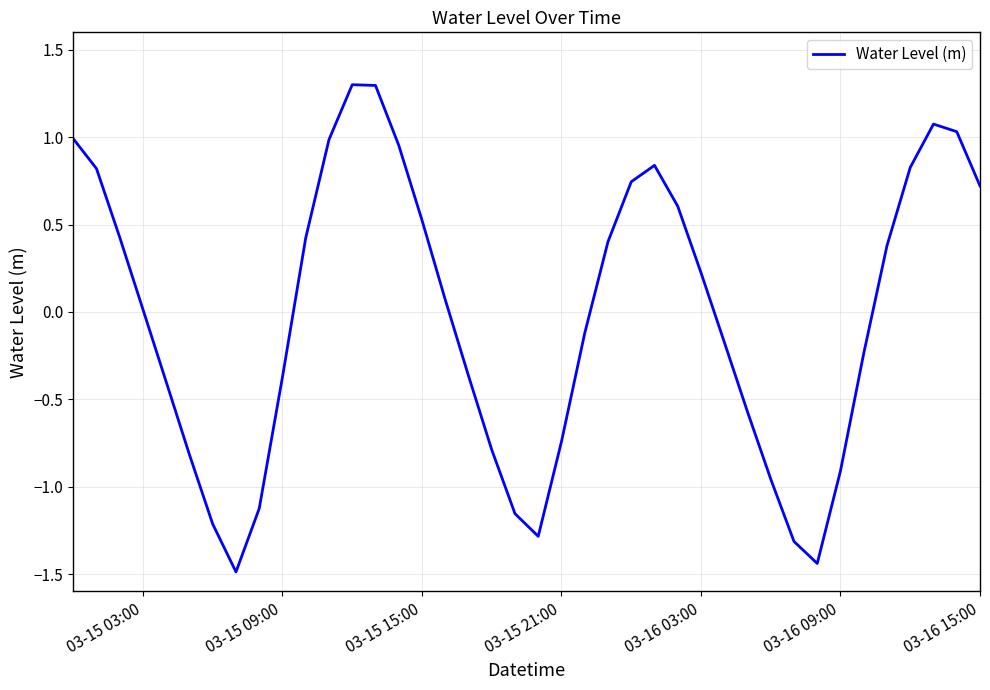

What is the maximum value shown in the chart?

1.3